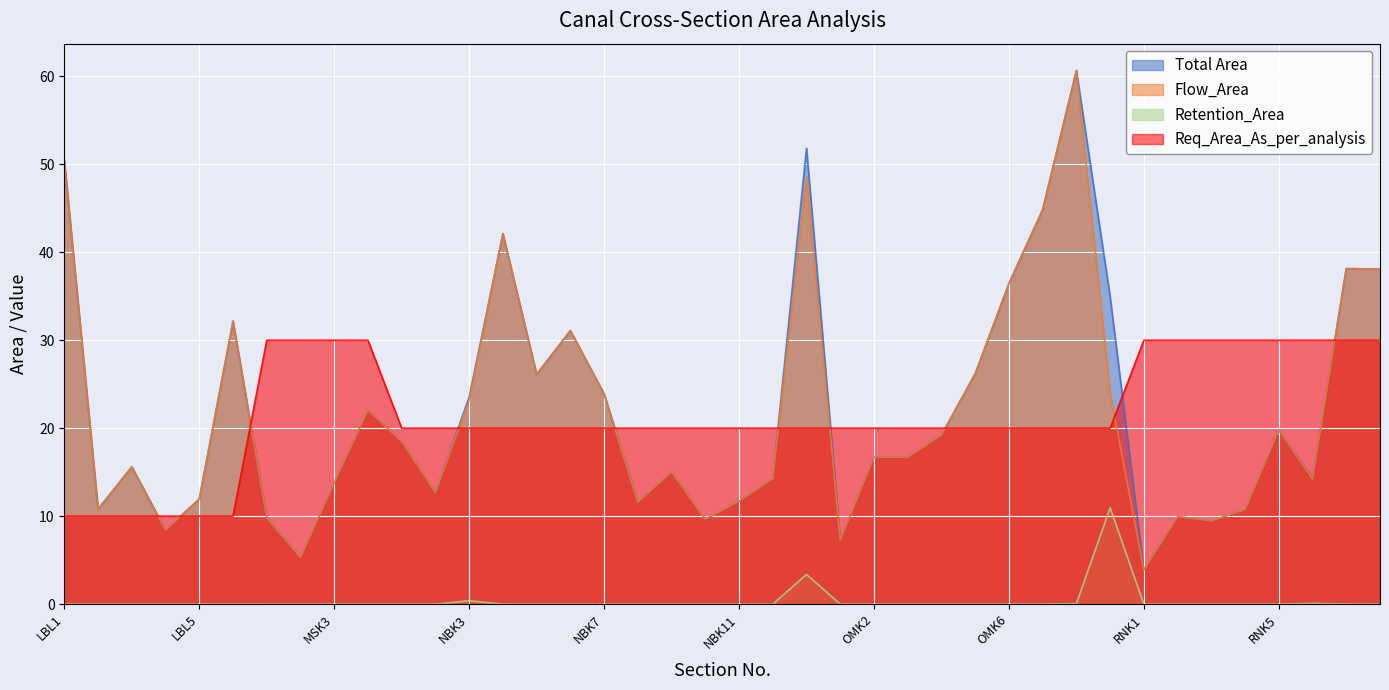

How many lines are shown in the chart?

4